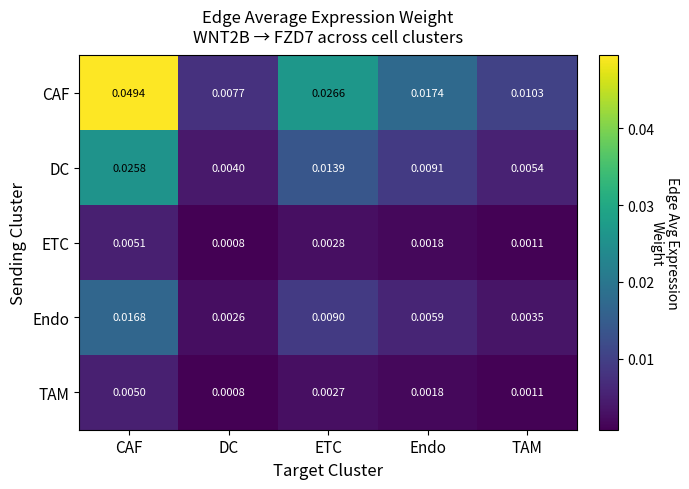

Which series changed the most between CAF and Endo?

CAF